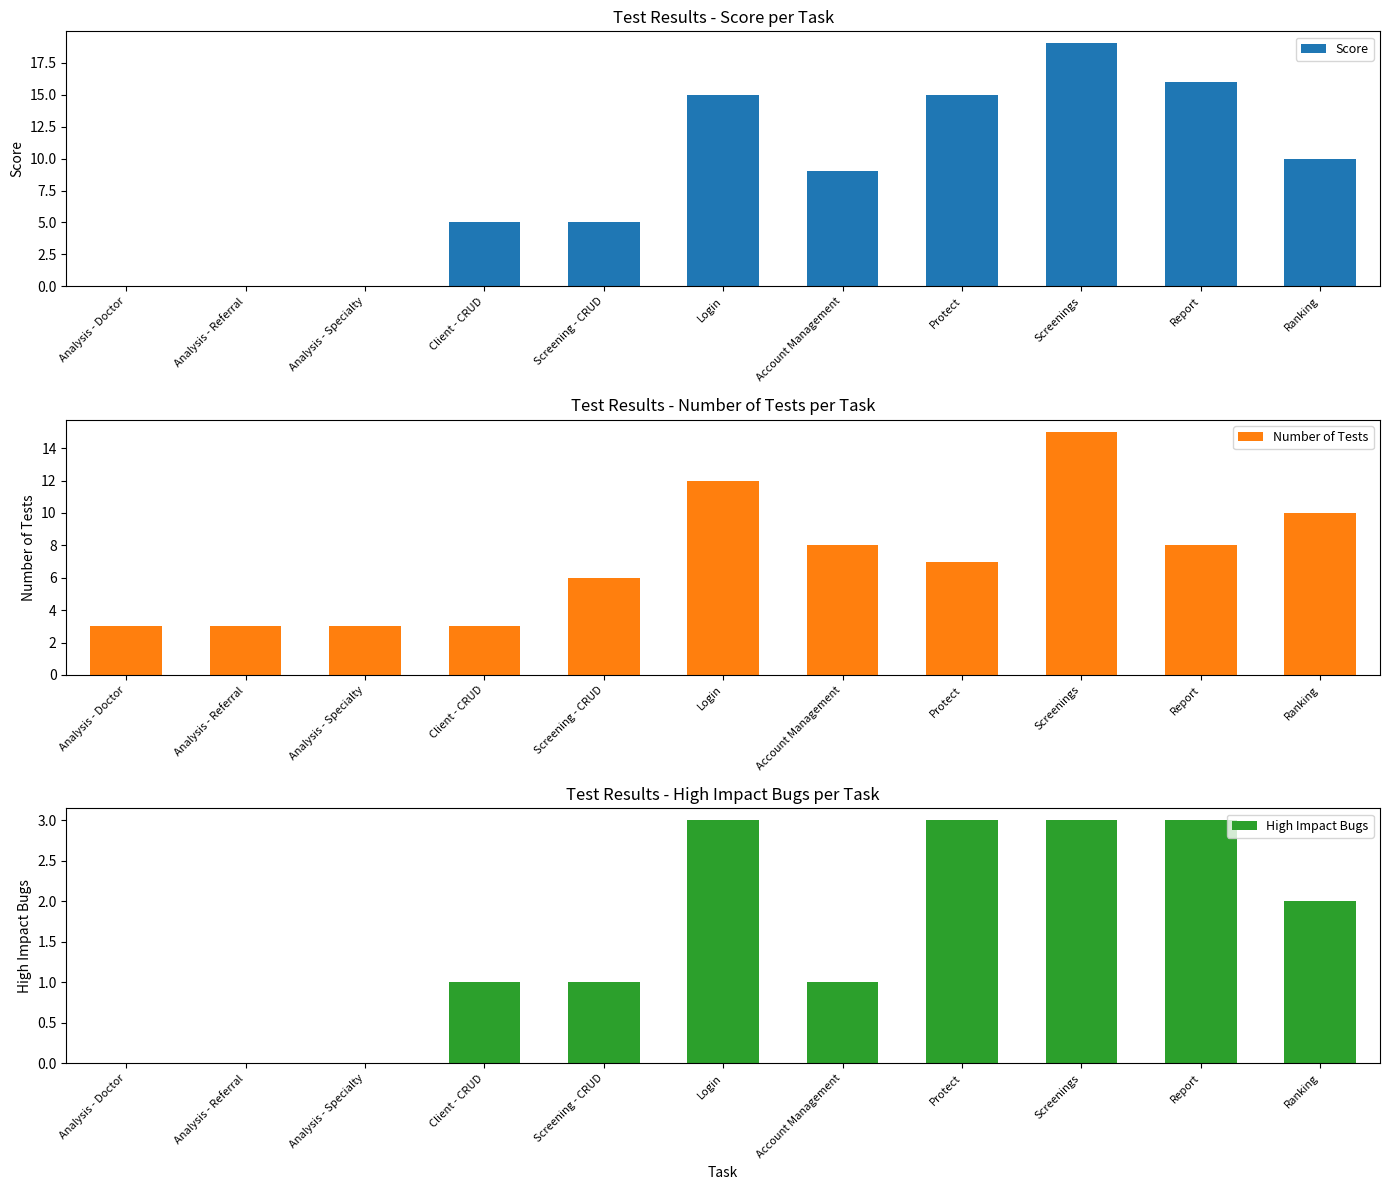

Reading left to right, transcribe all the data shown in this chart.

Score: Analysis - Doctor=0	Analysis - Referral=0	Analysis - Specialty=0	Client - CRUD=5	Screening - CRUD=5	Login=15	Account Management=9	Protect=15	Screenings=19	Report=16	Ranking=10
Number of Tests: Analysis - Doctor=3	Analysis - Referral=3	Analysis - Specialty=3	Client - CRUD=3	Screening - CRUD=6	Login=12	Account Management=8	Protect=7	Screenings=15	Report=8	Ranking=10
High Impact Bugs: Analysis - Doctor=0	Analysis - Referral=0	Analysis - Specialty=0	Client - CRUD=1	Screening - CRUD=1	Login=3	Account Management=1	Protect=3	Screenings=3	Report=3	Ranking=2